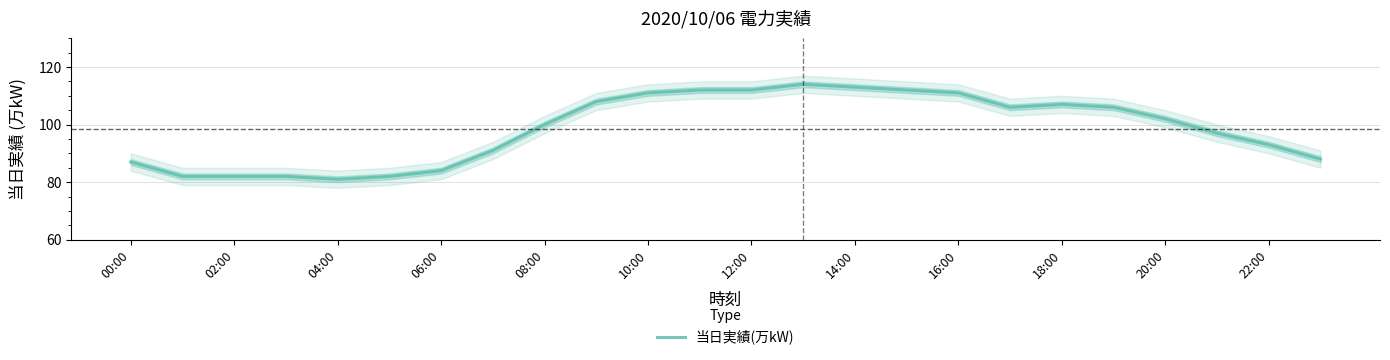

What position from the left is 15?

16